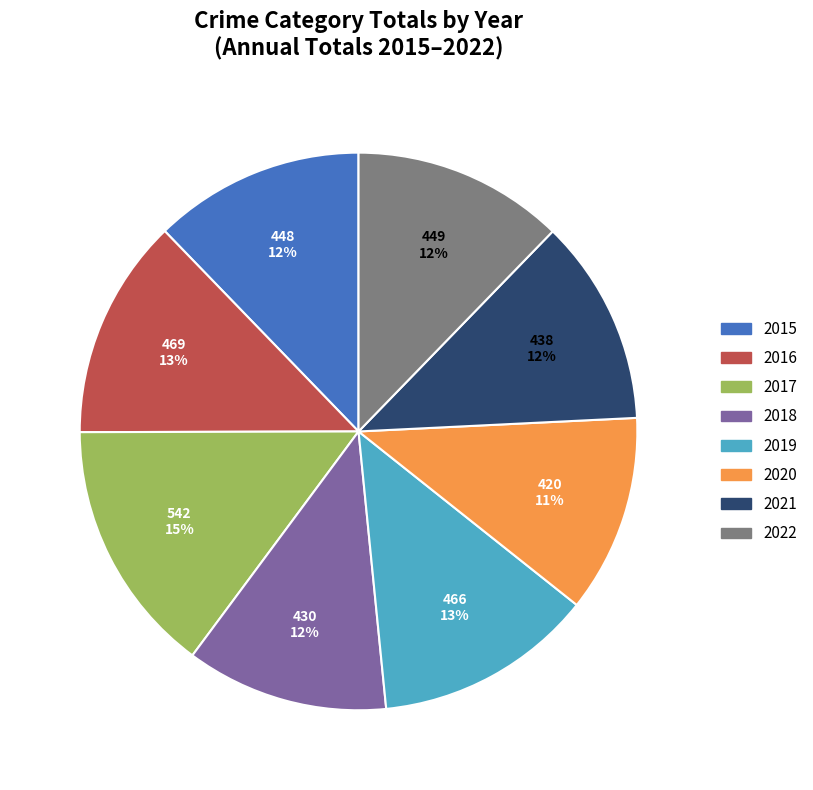

Does 2020 account for over 50% of the chart?

No